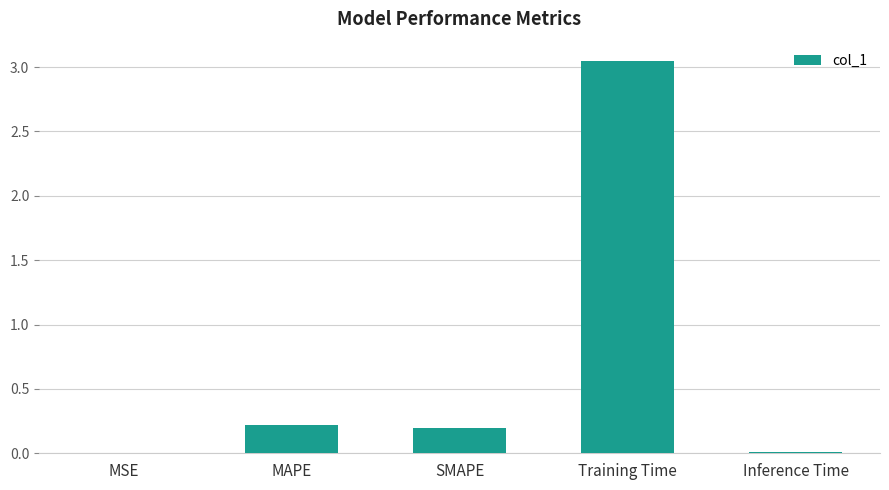

The value at SMAPE is 0.3. True or false?

False